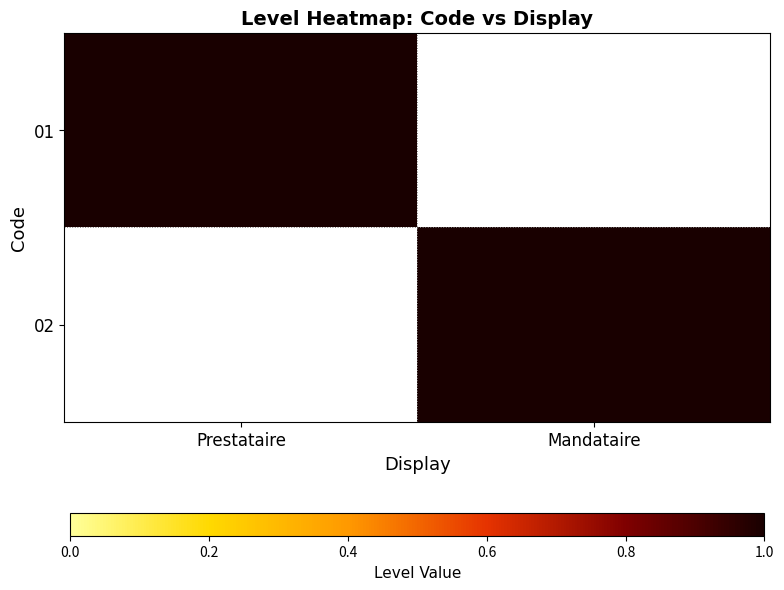

Reading left to right, extract all data points from this chart.

01: Prestataire=1	Mandataire=0
02: Prestataire=0	Mandataire=1